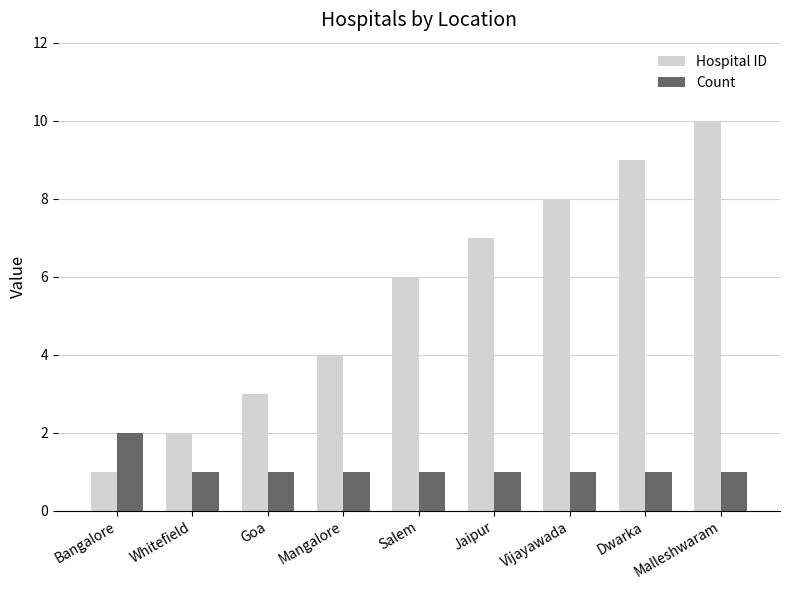

How many bars are there in total?

18